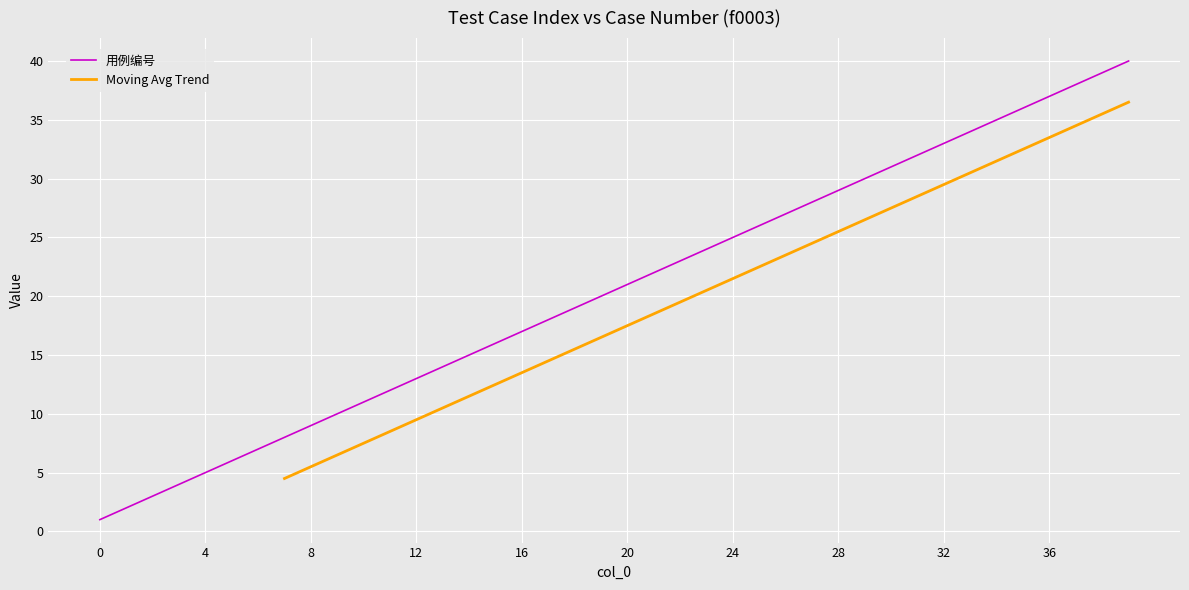

Count the number of values greater than 21.

19